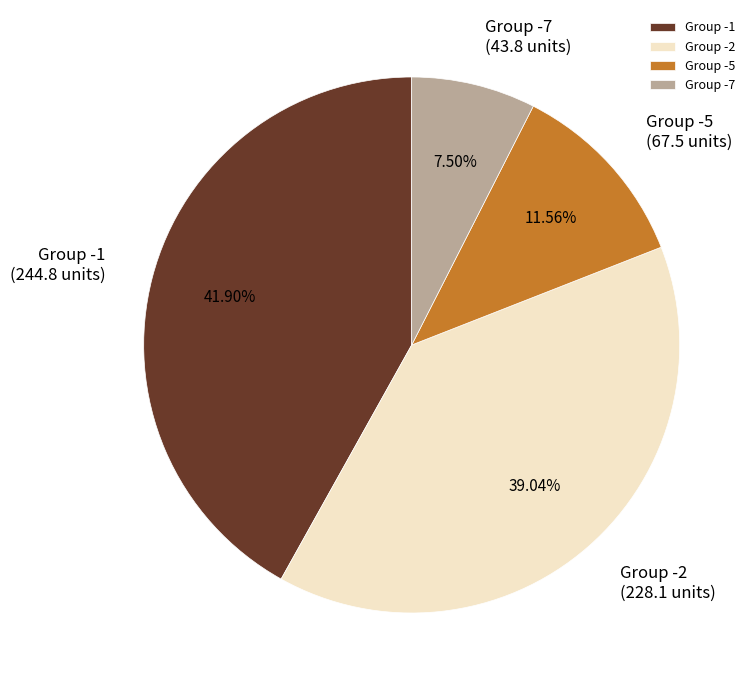

To the nearest percent, what is the average slice percentage?

25%